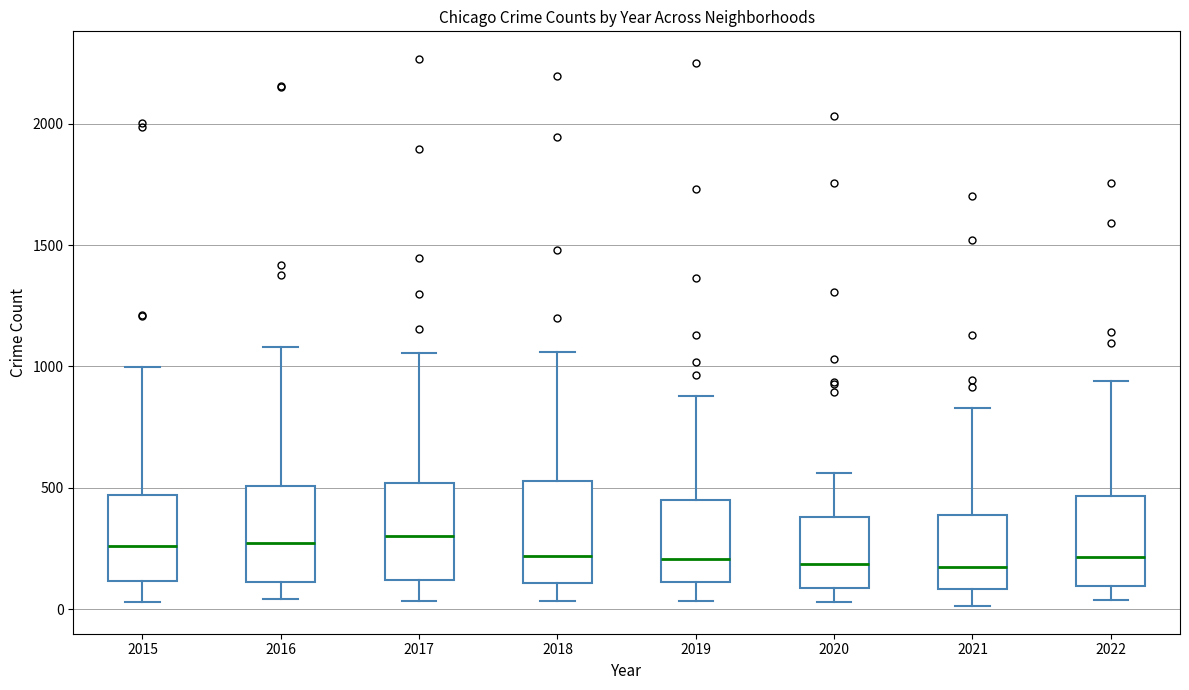

Reading left to right, read every box against the y-axis: the position of its median line, the range the box covers, and the ends of its whiskers. The values are not printed on the chart, so give them approximately, as read against the axis.

2015: median 250, box 100 to 450, whiskers 50 to 1000
2016: median 250, box 100 to 500, whiskers 50 to 1100
2017: median 300, box 100 to 500, whiskers 50 to 1050
2018: median 200, box 100 to 550, whiskers 50 to 1050
2019: median 200, box 100 to 450, whiskers 50 to 900
2020: median 200, box 100 to 400, whiskers 50 to 550
2021: median 150, box 100 to 400, whiskers 0 to 850
2022: median 200, box 100 to 450, whiskers 50 to 950